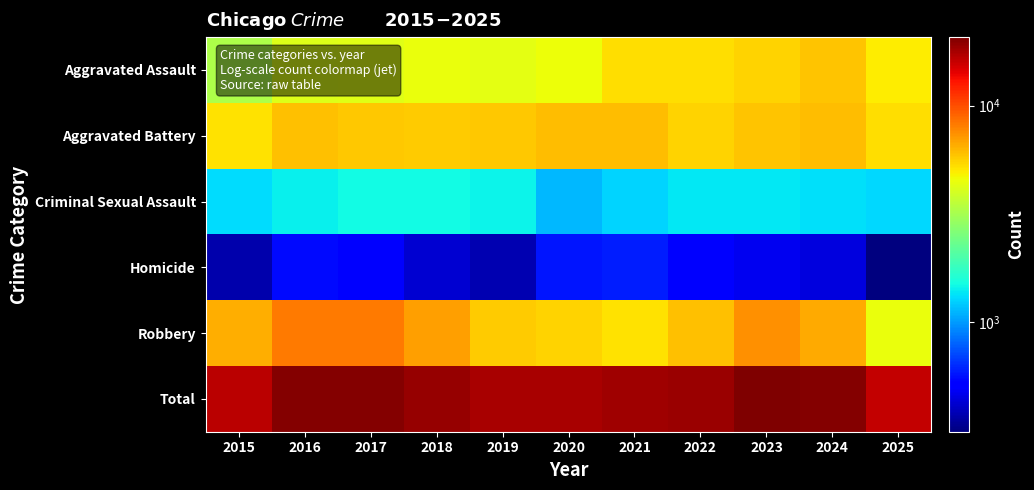

Reading right to left, extract all data points from this chart.

Aggravated Assault: 2025=4901	2024=5896	2023=5549	2022=5276	2021=5254	2020=4559	2019=4337	2018=4448	2017=4260	2016=4158	2015=3284
Aggravated Battery: 2025=5280	2024=6070	2023=5916	2022=5530	2021=6119	2020=6095	2019=5828	2018=5706	2017=5835	2016=6003	2015=5177
Criminal Sexual Assault: 2025=1290	2024=1320	2023=1379	2022=1370	2021=1269	2020=1124	2019=1443	2018=1496	2017=1489	2016=1408	2015=1304
Homicide: 2025=311	2024=442	2023=473	2022=526	2021=598	2020=576	2019=376	2018=422	2017=512	2016=544	2015=372
Robbery: 2025=4452	2024=6648	2023=7449	2022=5996	2021=5164	2020=5560	2019=5691	2018=6964	2017=8260	2016=8251	2015=6534
Total: 2025=16234	2024=20376	2023=20766	2022=18698	2021=18404	2020=17914	2019=17675	2018=19036	2017=20356	2016=20364	2015=16671